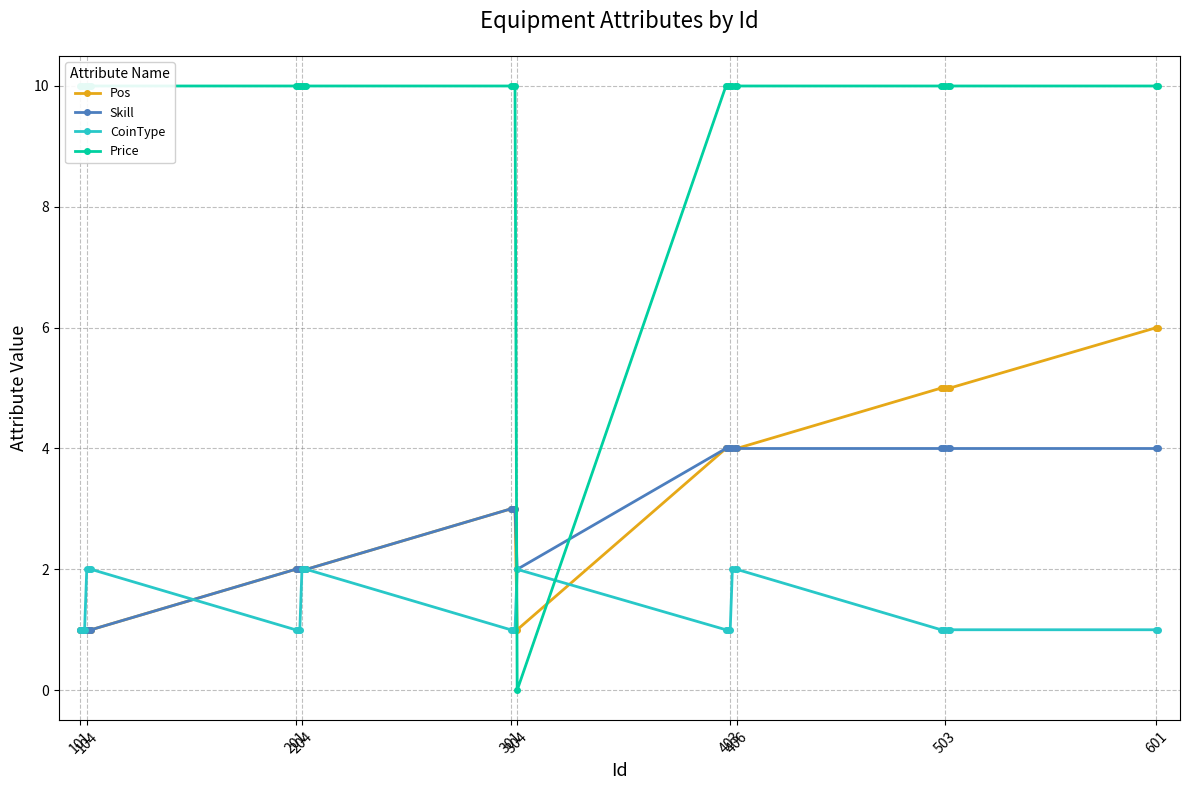

Which series has the widest spread of values?

Price